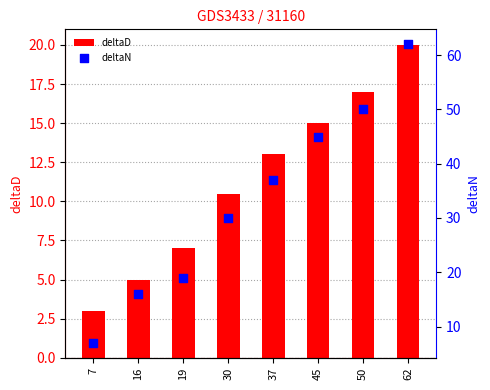

Which series has the widest spread of Y values?

deltaN